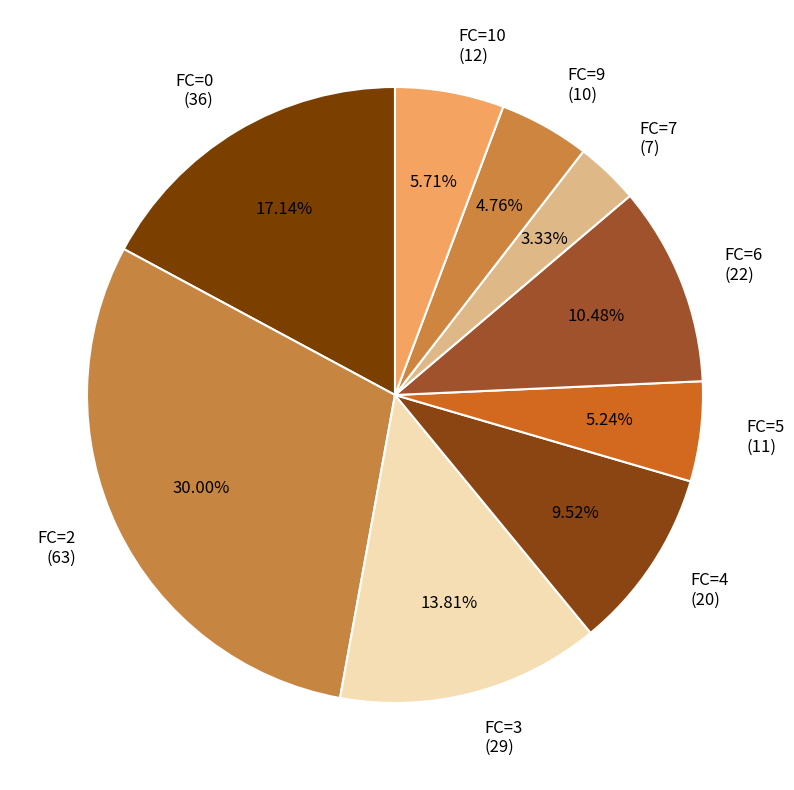

Is the sum of FC=6 (22) and FC=3 (29) greater than half?

No